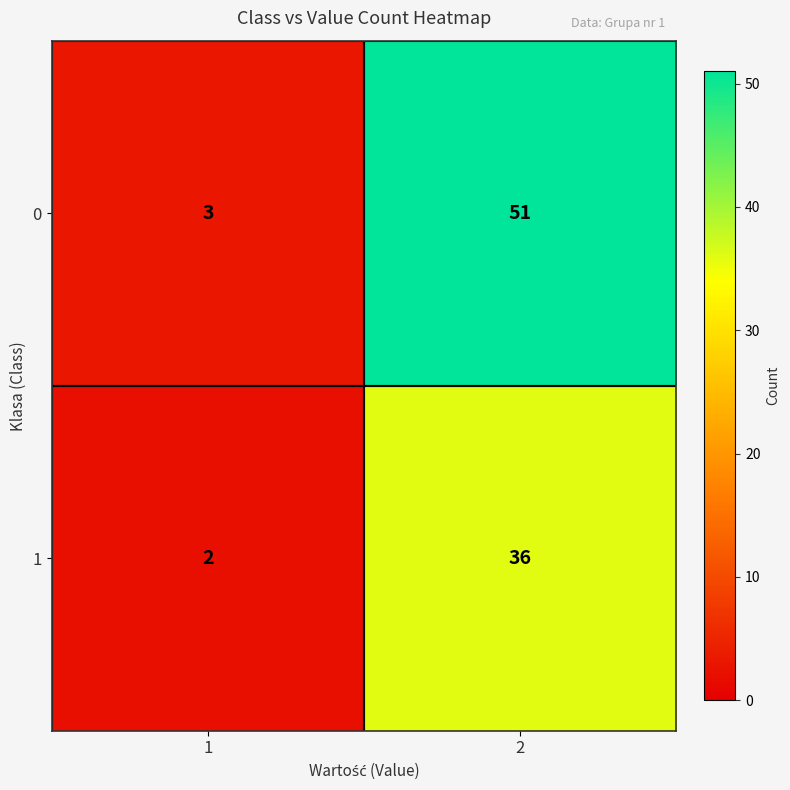

Which label corresponds to the smallest value in the chart?

1